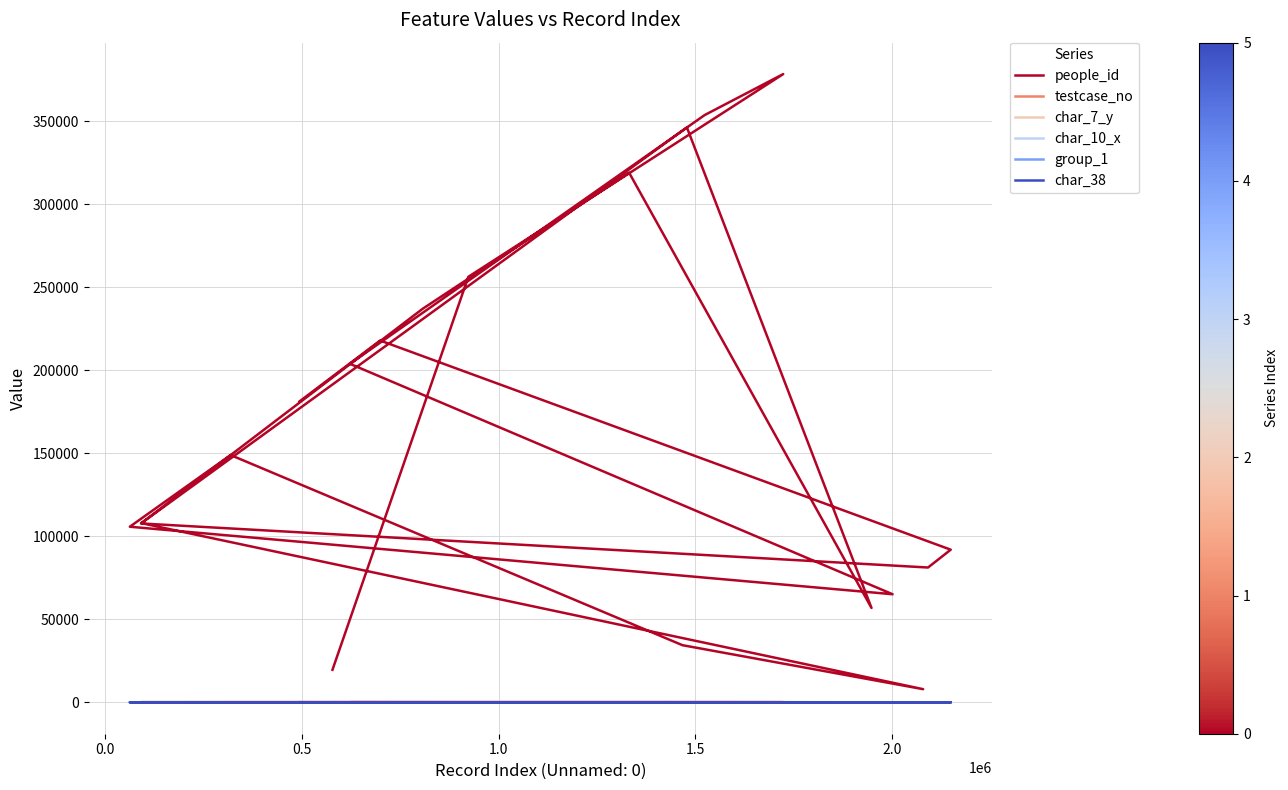

How many values in char_38 are above zero?

7